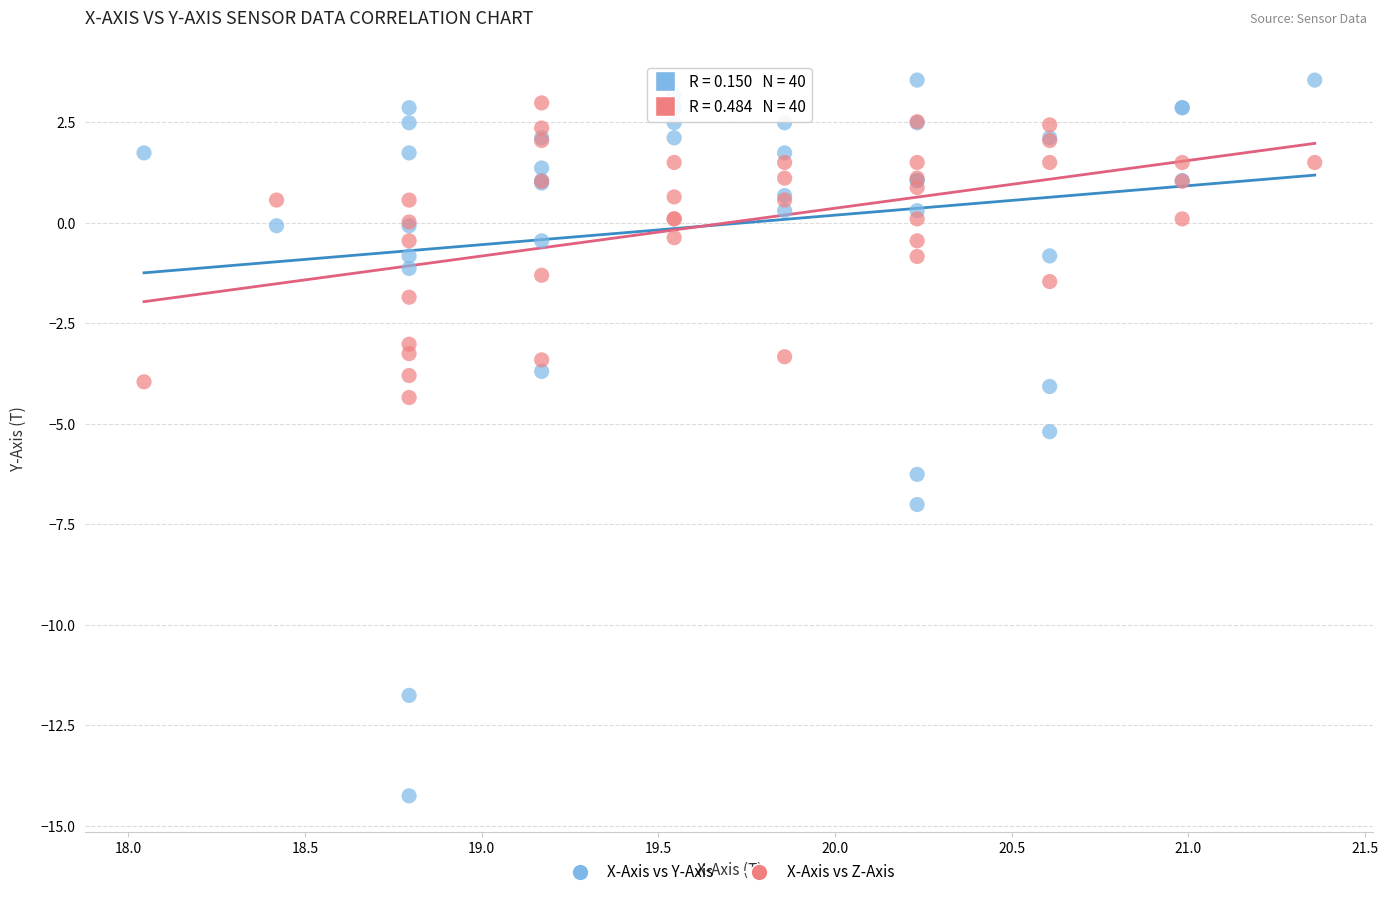

Which series contains the lowest Y value?

X-Axis vs Y-Axis